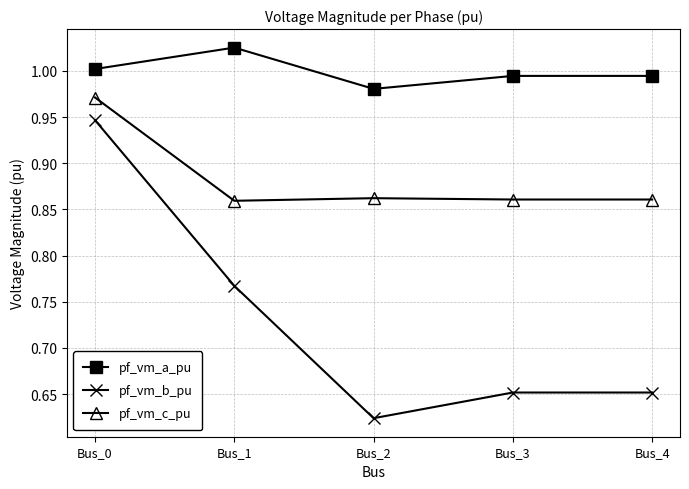

What is the difference between the maximum and minimum values in the pf_vm_b_pu series?

0.3